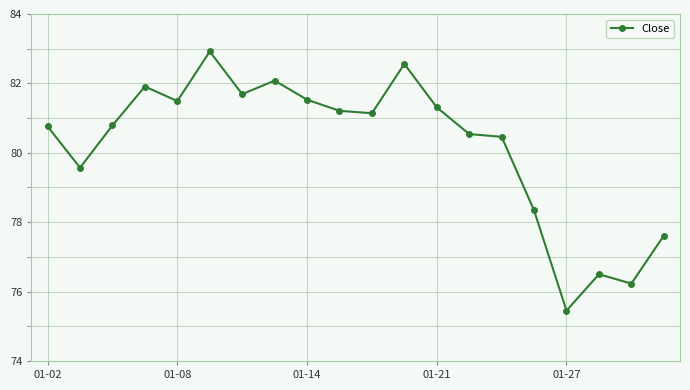

True or false: the data has more than 0 interior local peaks.

True